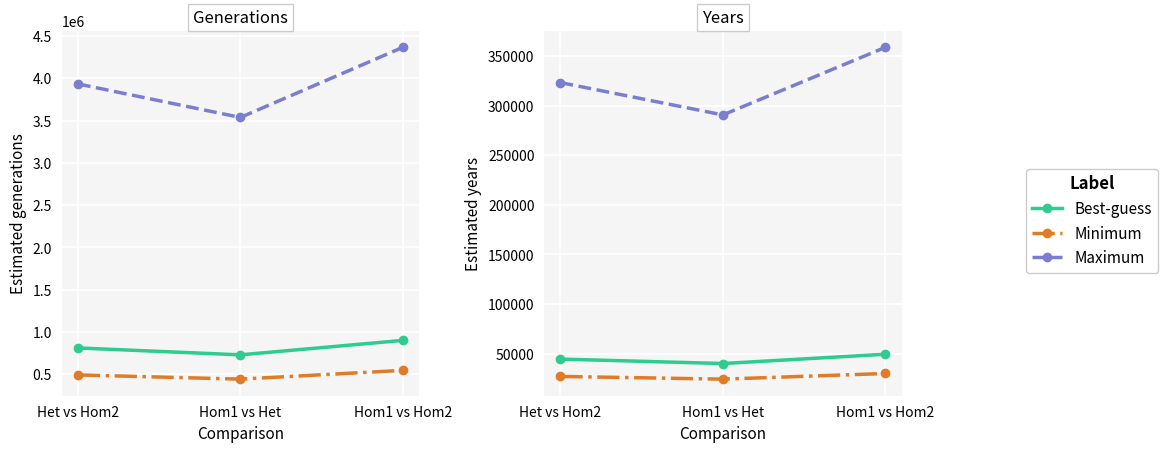

How many distinct data groups are displayed?

3